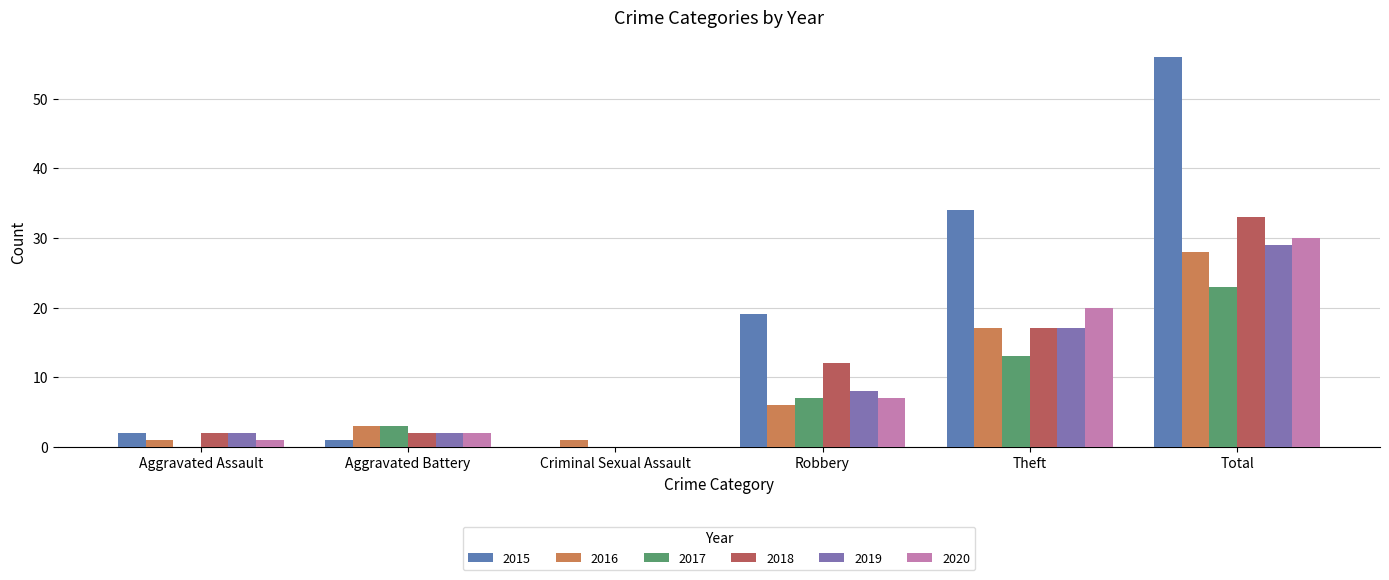

What is the total value across all series at Criminal Sexual Assault?

1